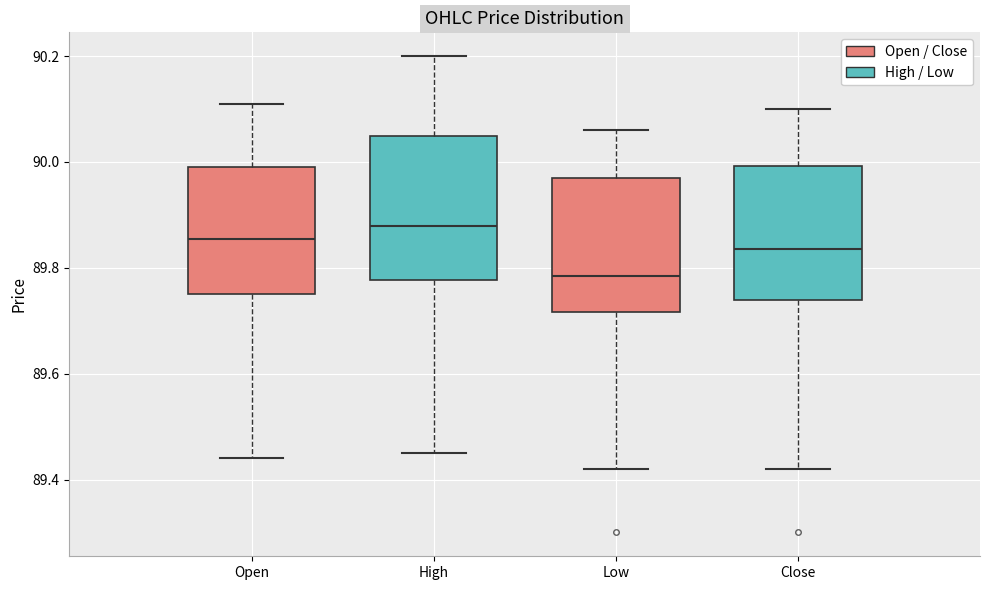

Which box has the lowest median line?

Low